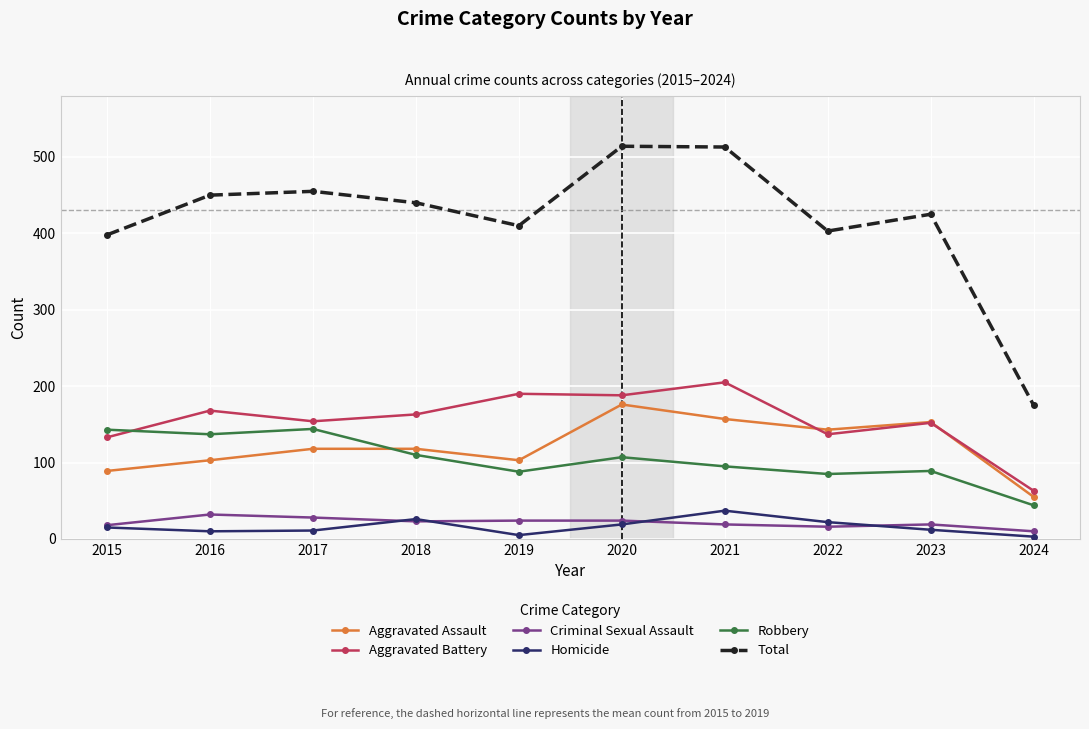

At how many categories does at least one series exceed 280?

9